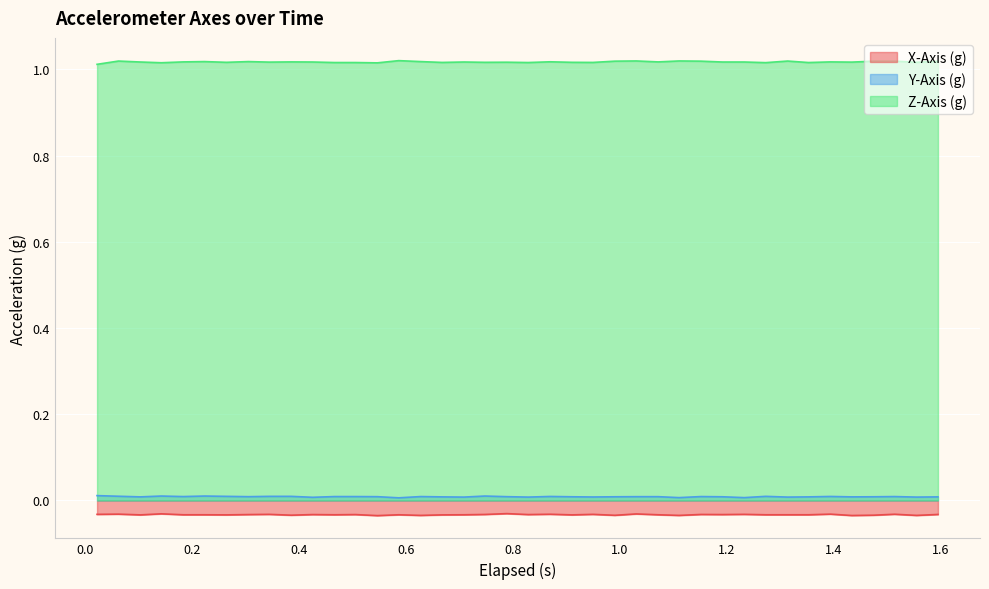

At how many categories does at least one series exceed 0?

40